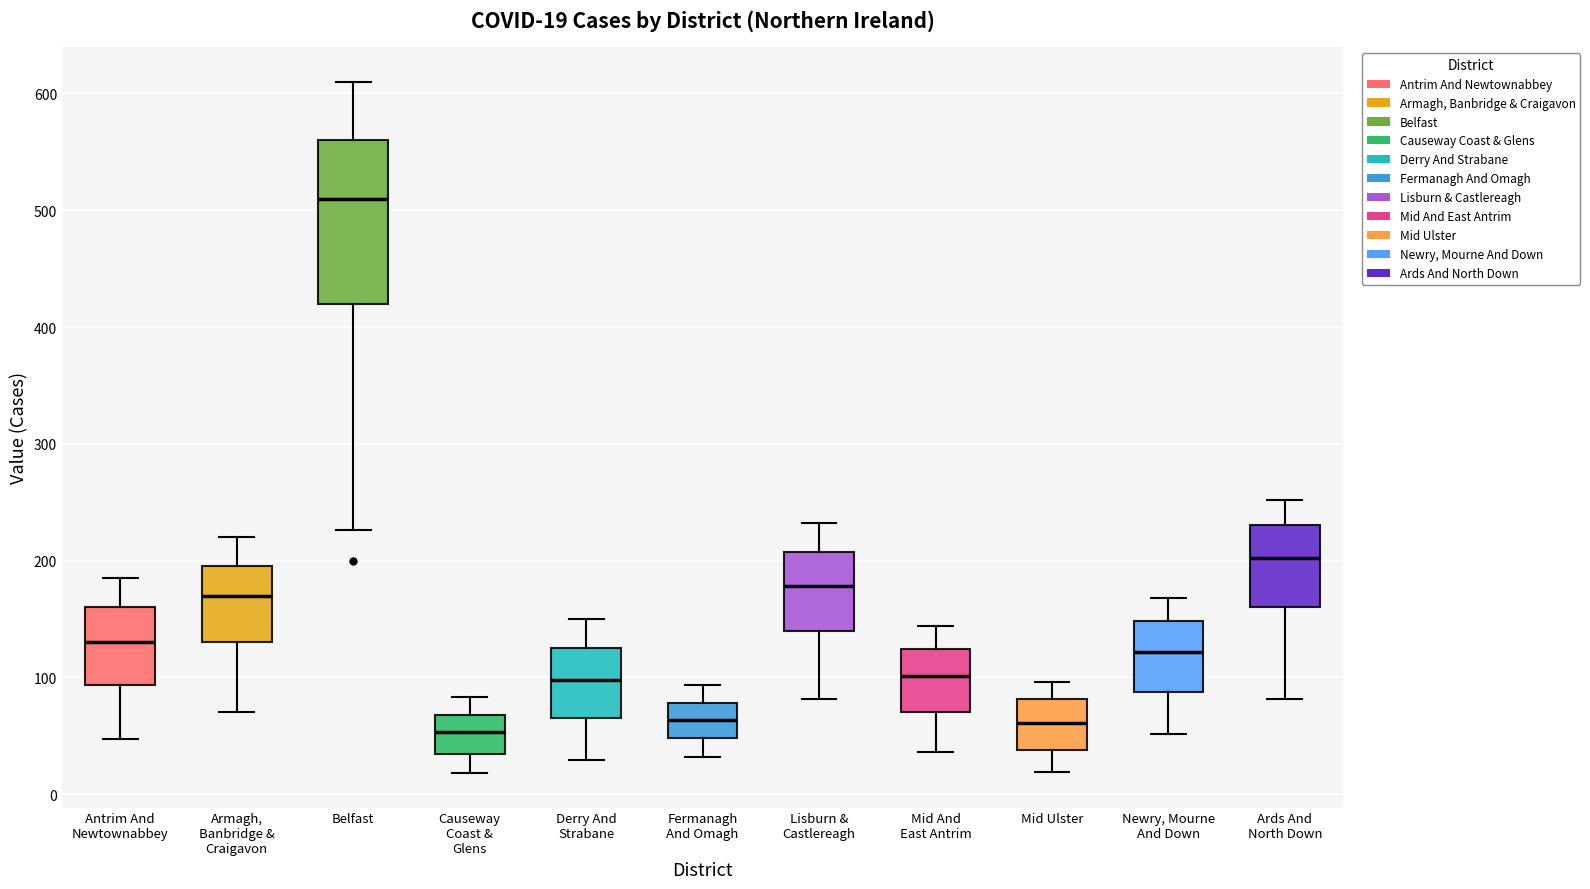

Which box is the tallest, from its lower edge to its upper edge?

Belfast